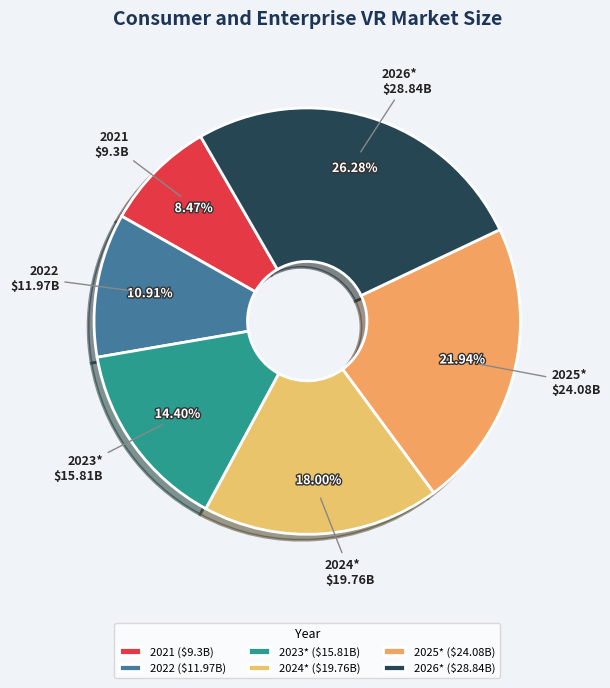

To the nearest percent, what portion does 2021 represent?

8%